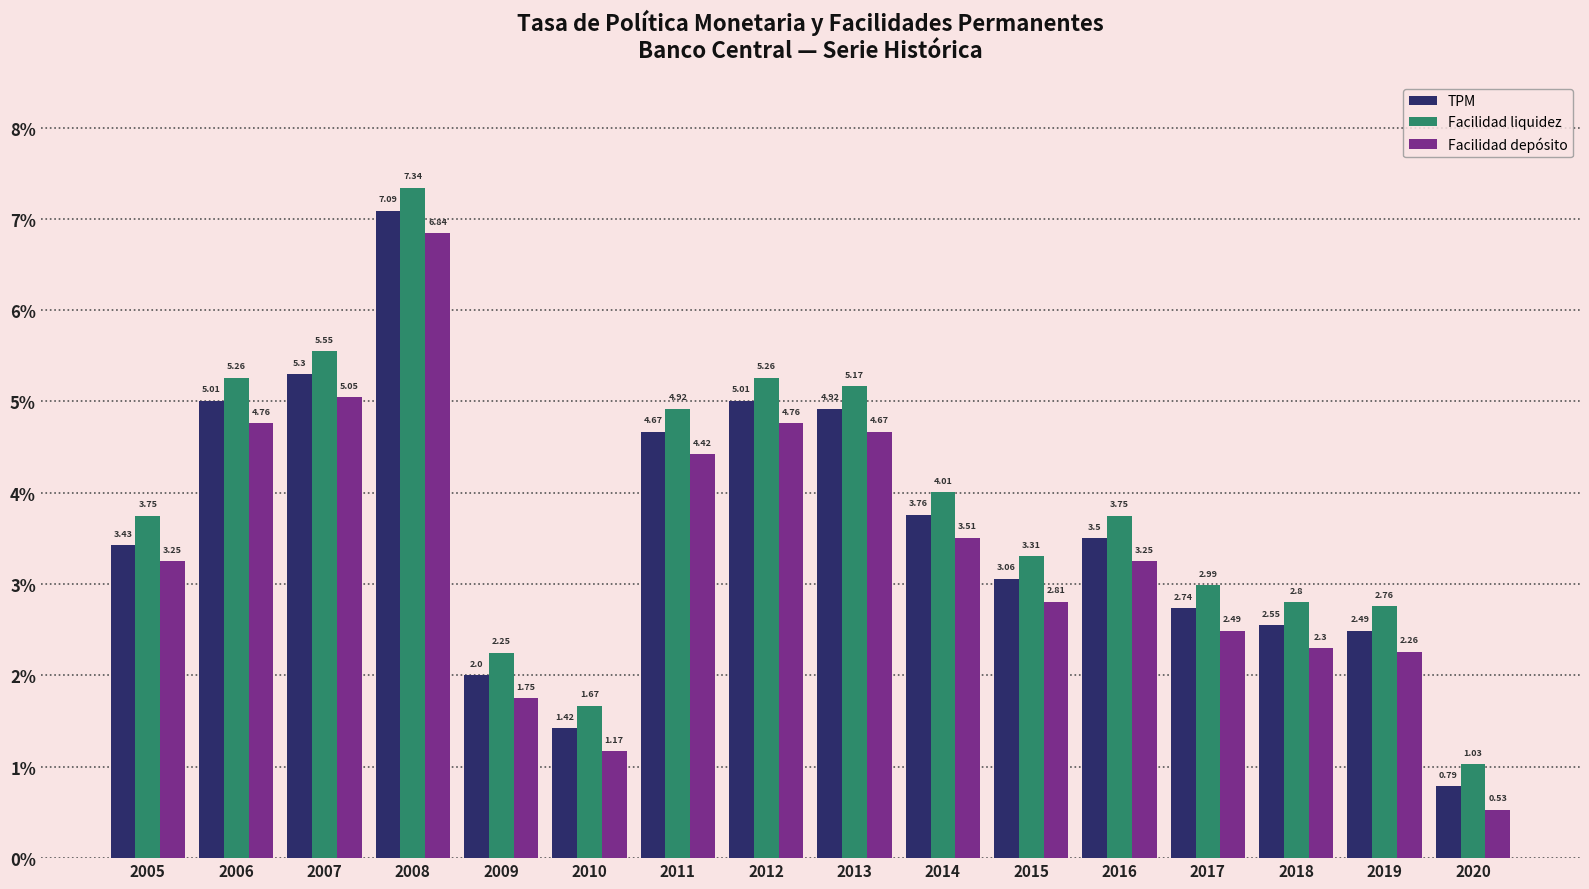

Which label corresponds to the largest value in the chart?

2008